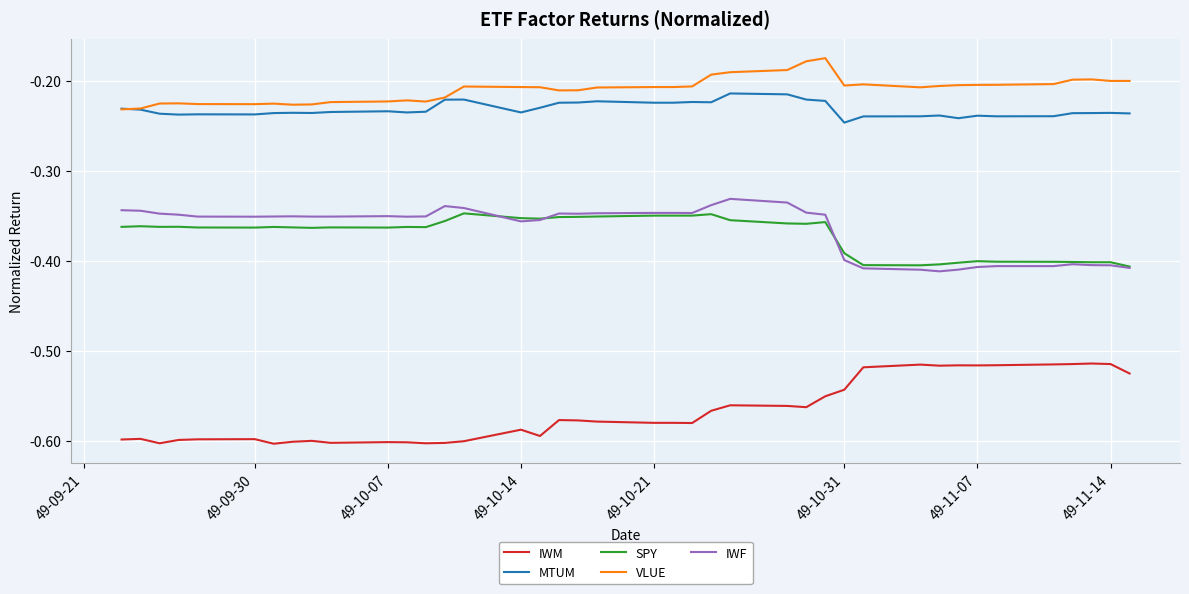

Which series has the largest total across all categories?

VLUE